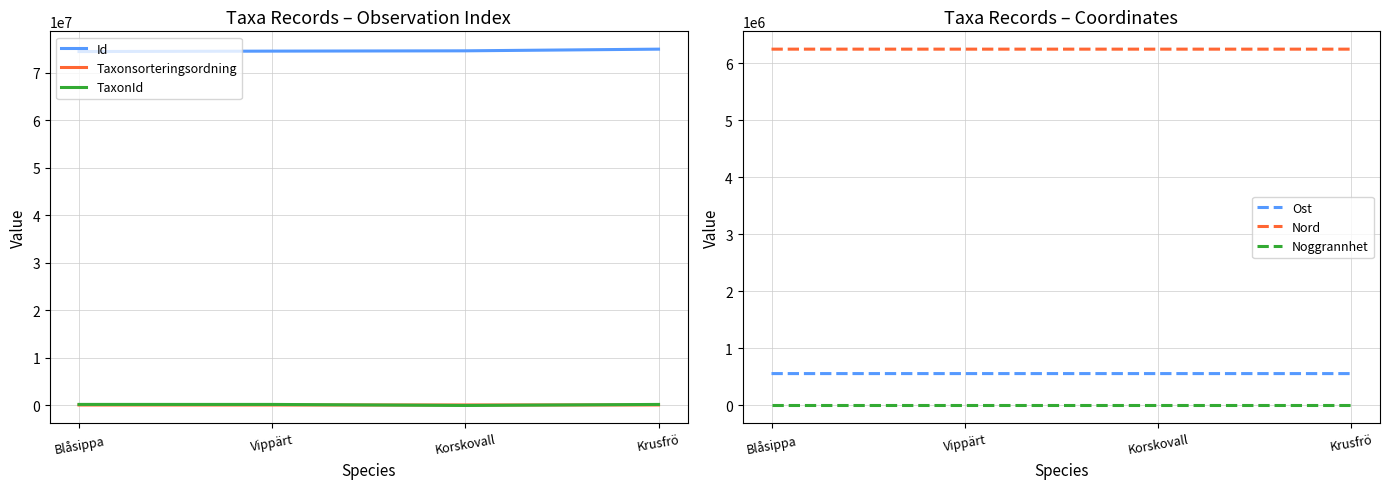

What position from the left is Korskovall?

3